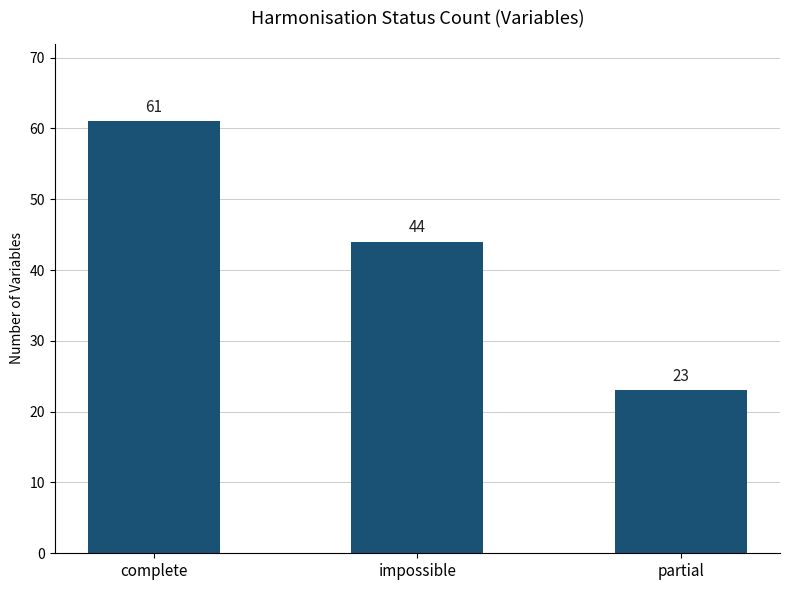

How many distinct data groups are displayed?

1